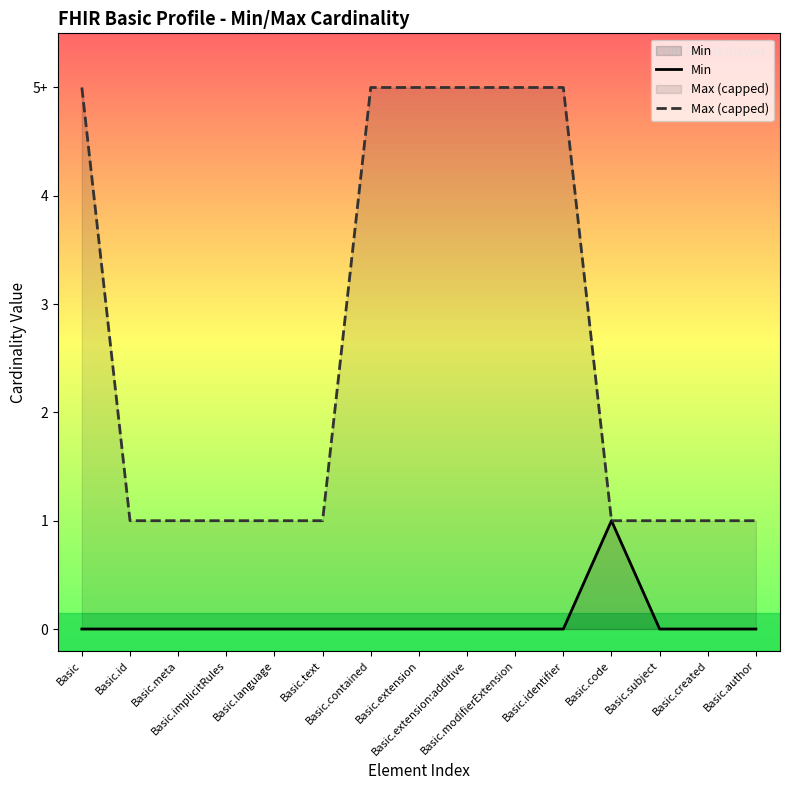

What is the spread (max minus min) of values at Basic.text?

1